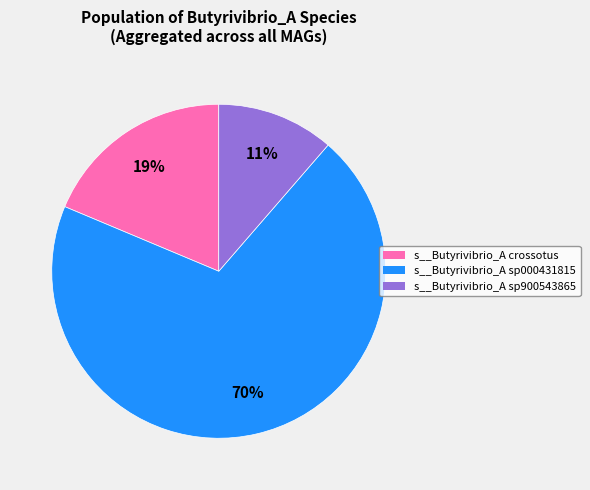

To the nearest percent, what is the average slice percentage?

33%